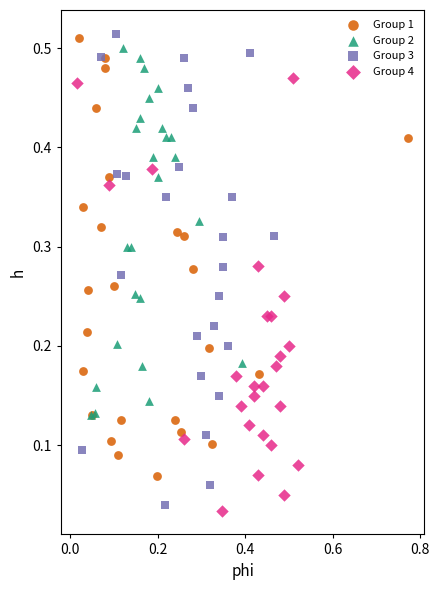

Which series reaches the minimum Y coordinate?

Group 4